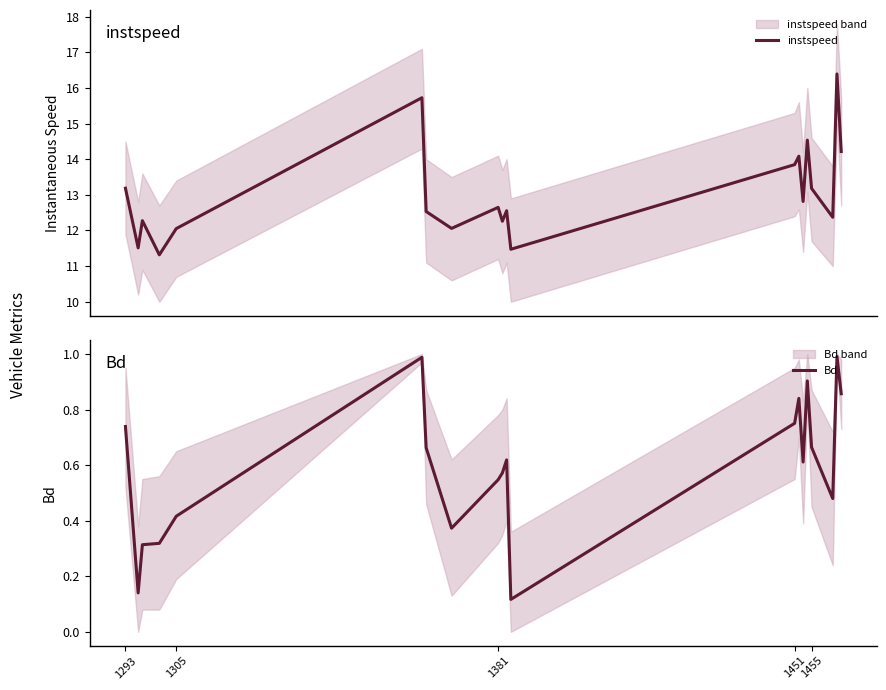

What is the lowest value of the instspeed series?

11.3